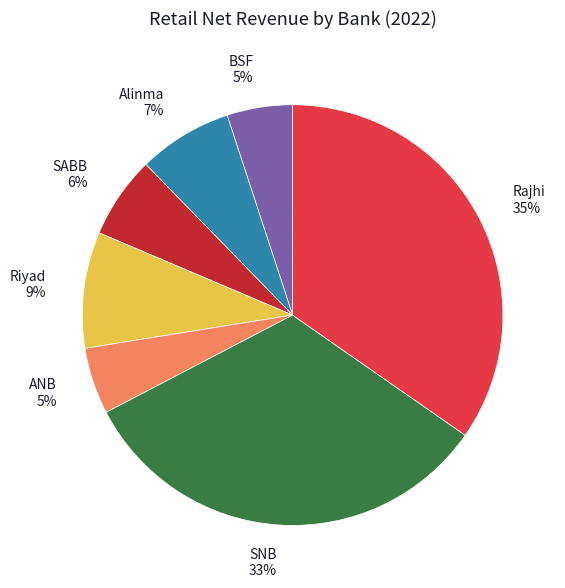

How many segments does this pie chart have?

7